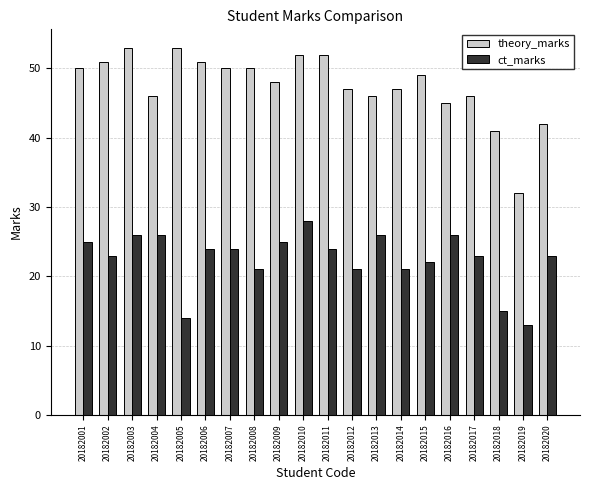

What is the value of the ct_marks bar at the 14th from the left?

21